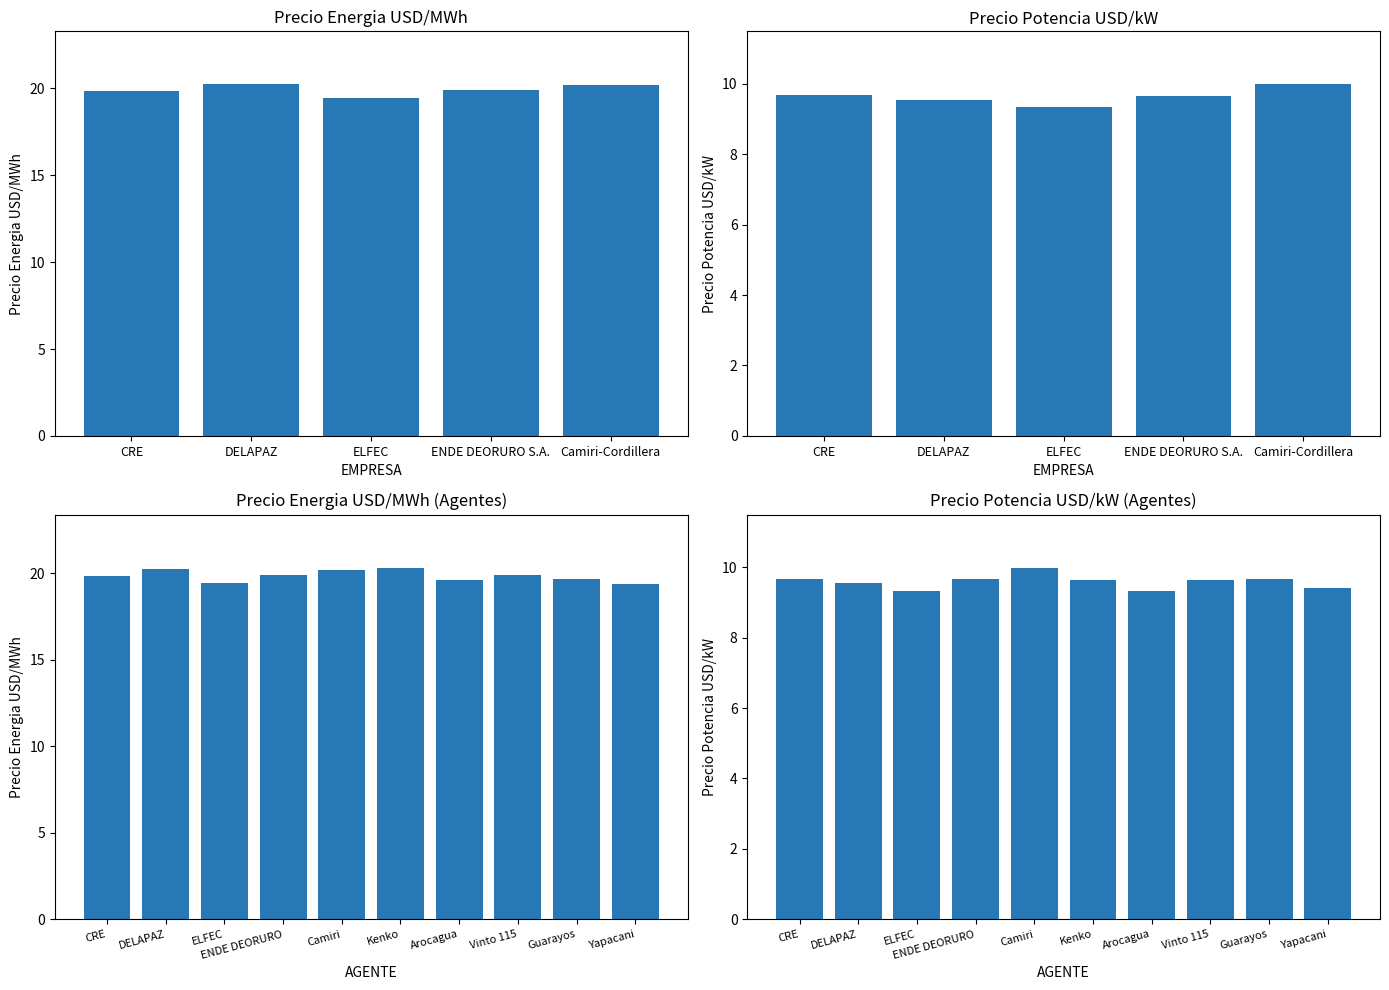

Is it true that Precio Potencia USD/kW equals 10.0 at Camiri?

True